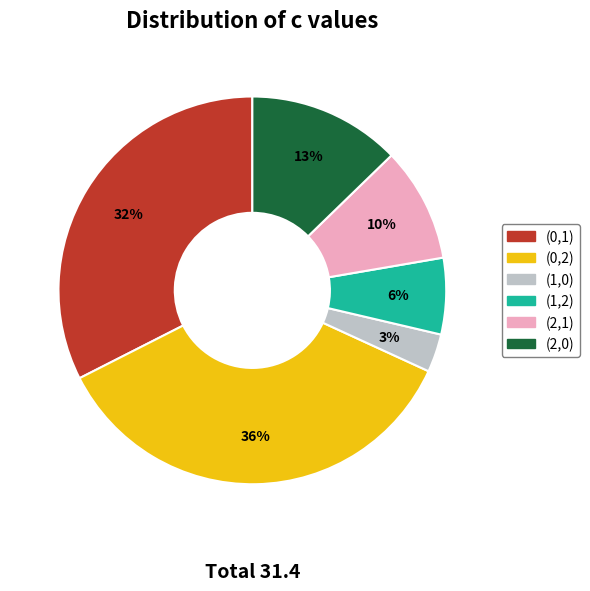

How many slices are in this pie chart?

6